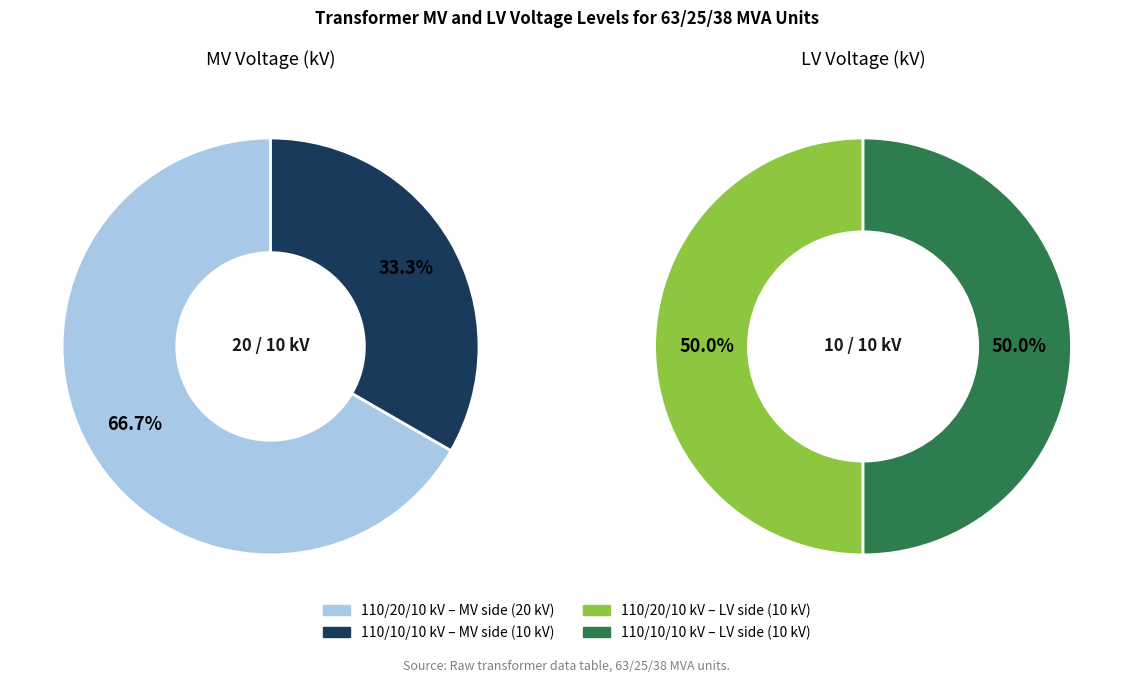

How many segments does this pie chart have?

2